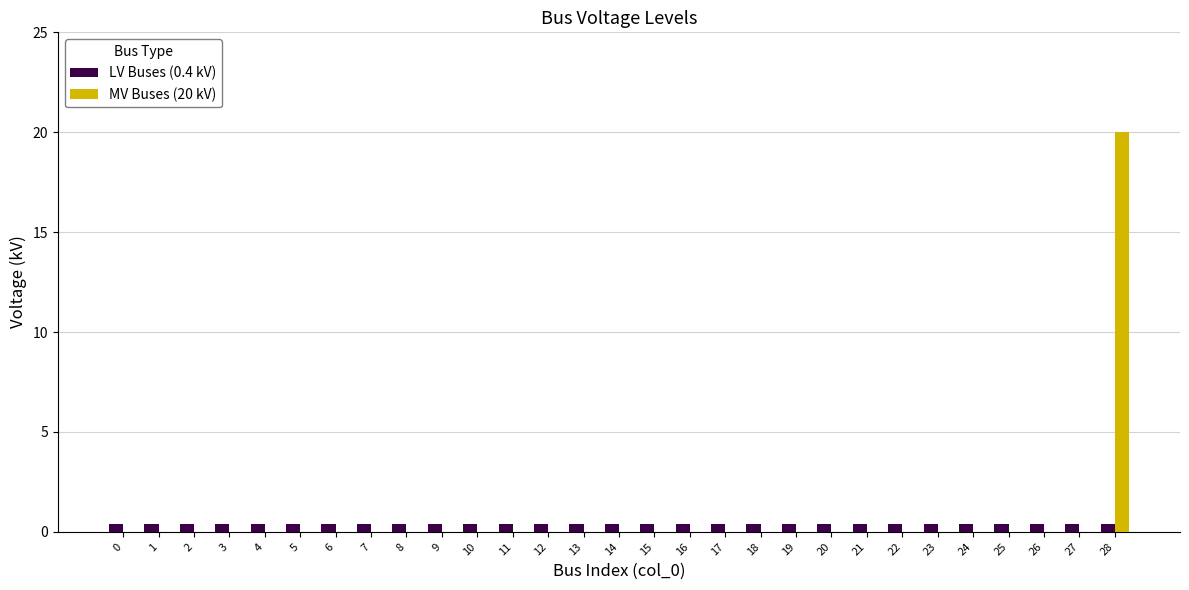

Is it true that LV Buses (0.4 kV) equals 0.4 at 3?

True